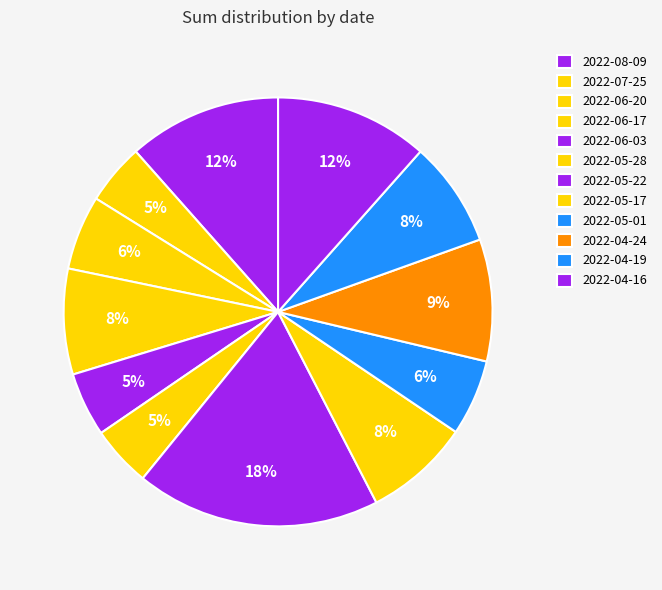

Between 2022-05-22 and 2022-05-01, which is larger?

2022-05-22